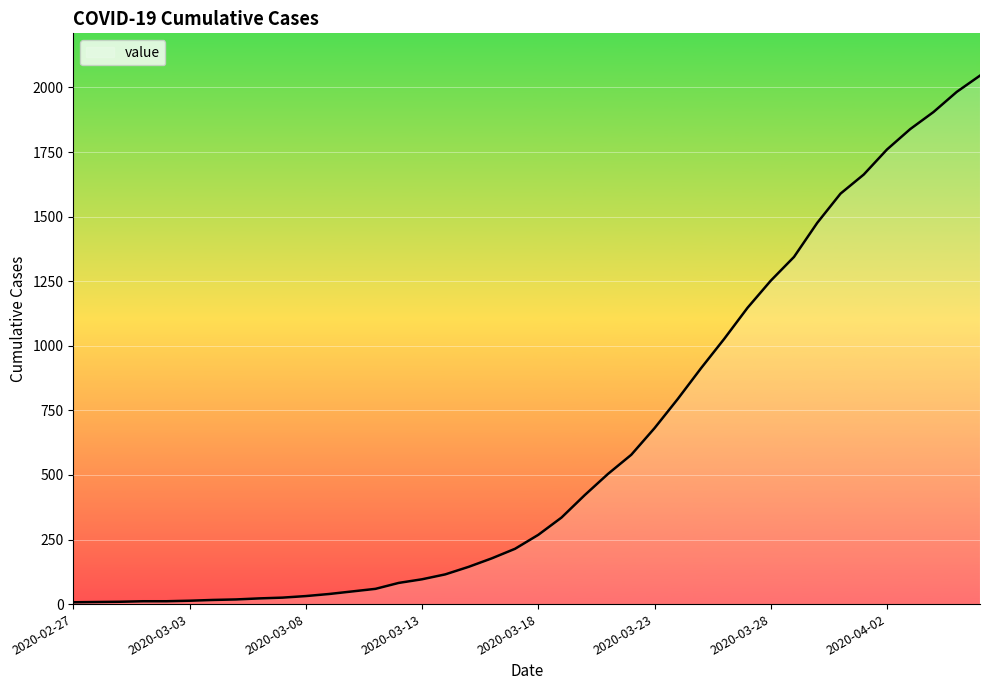

What is the greatest value displayed?

2046